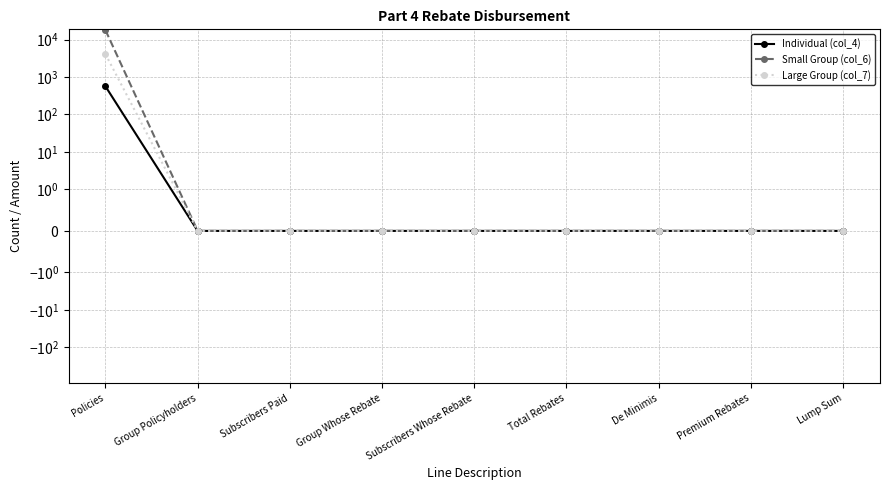

True or false: Small Group (col_6) and Individual (col_4) cross at least once.

False